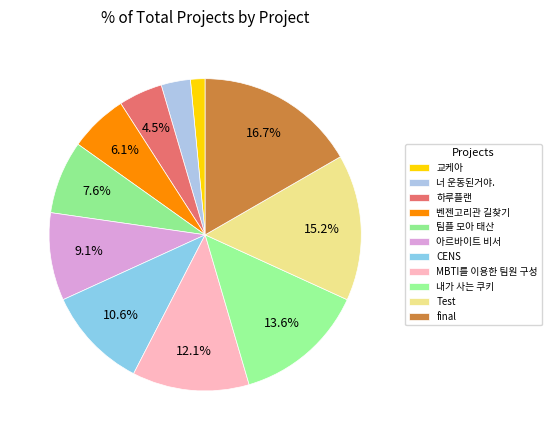

To the nearest percent, what is the difference between the largest and smallest slice percentages?

15%